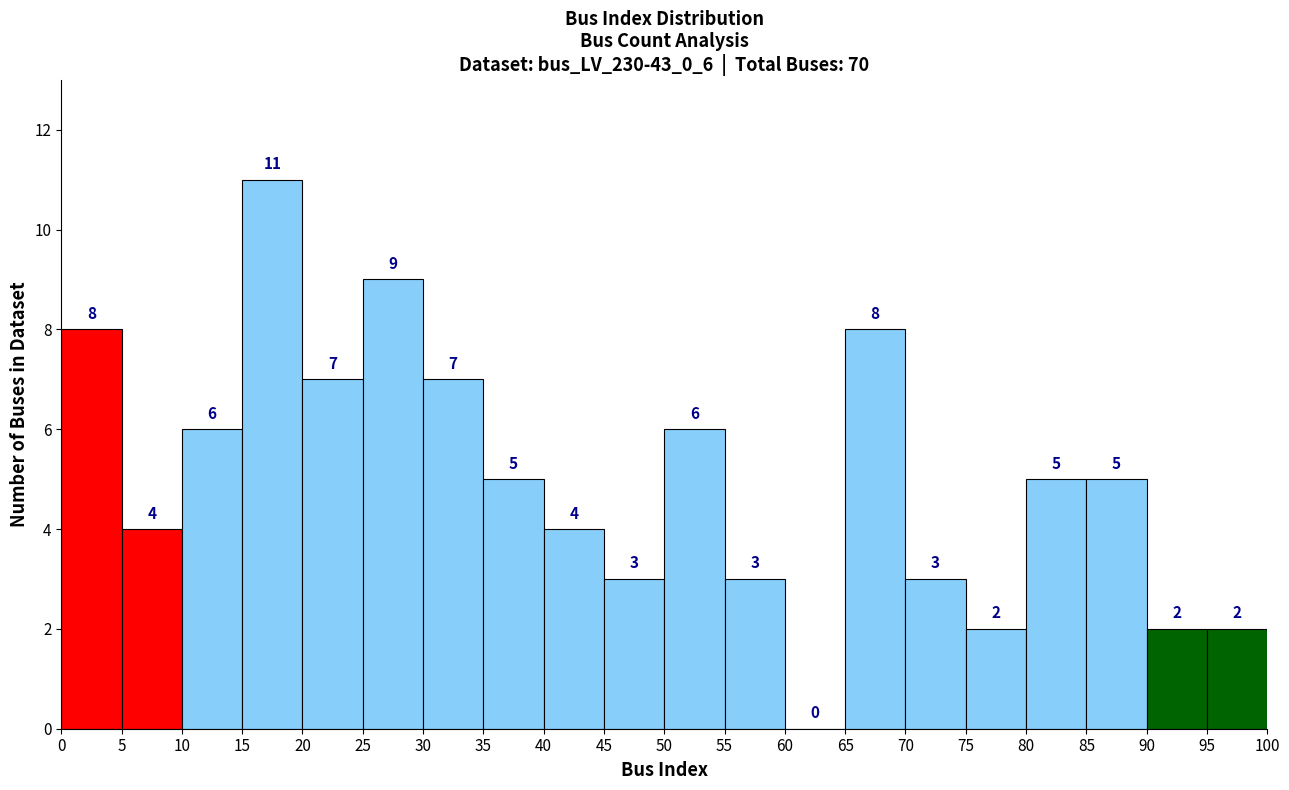

Over which range of the x-axis is the bar tallest?

15 to 20